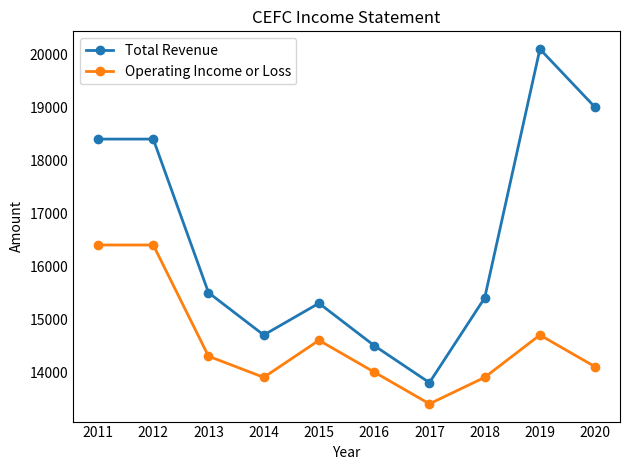

Which series has the largest total across all categories?

Total Revenue